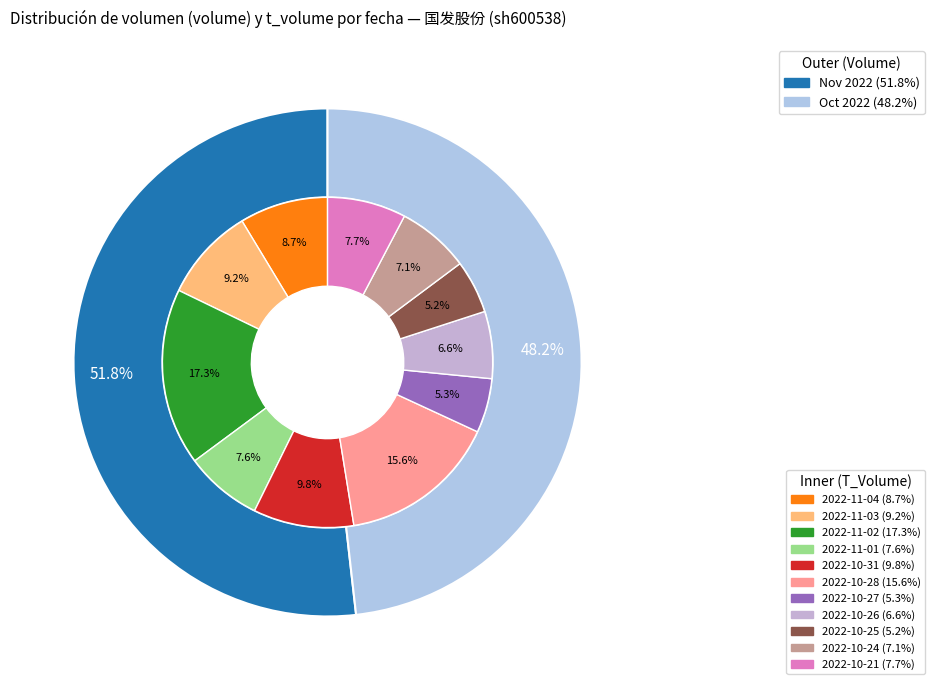

To the nearest percent, what is the average slice percentage?

9%